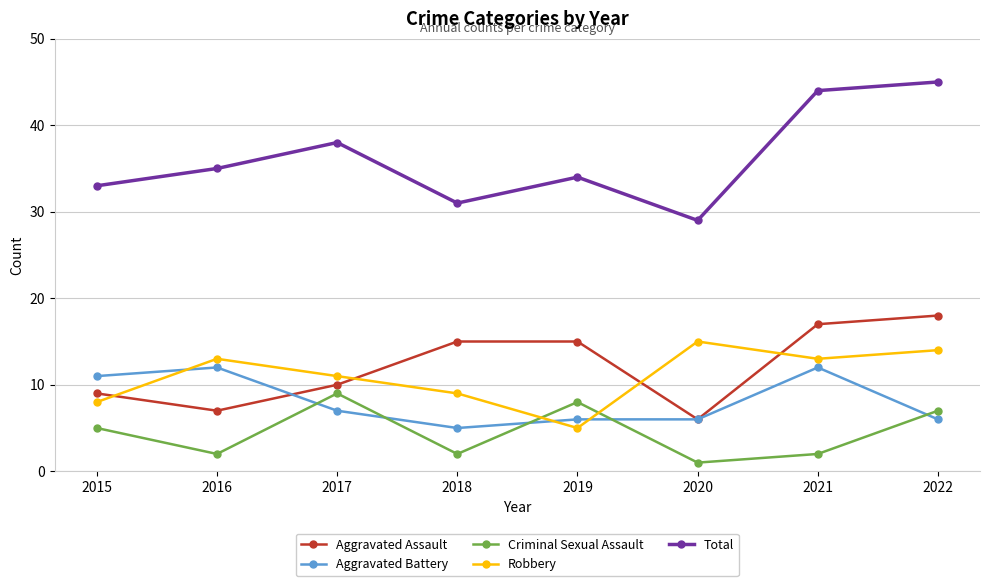

True or false: Criminal Sexual Assault and Total cross at least once.

False